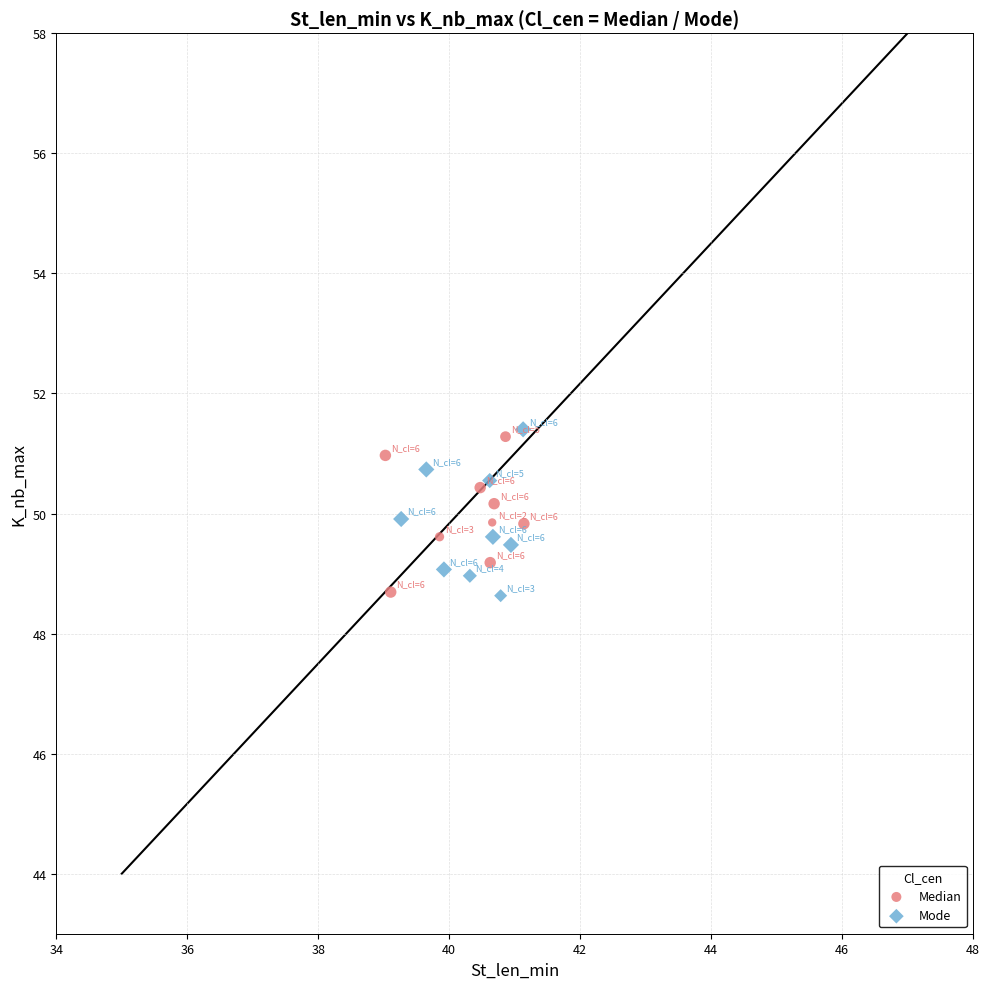

What are all the series names shown in the legend?

Median, Mode